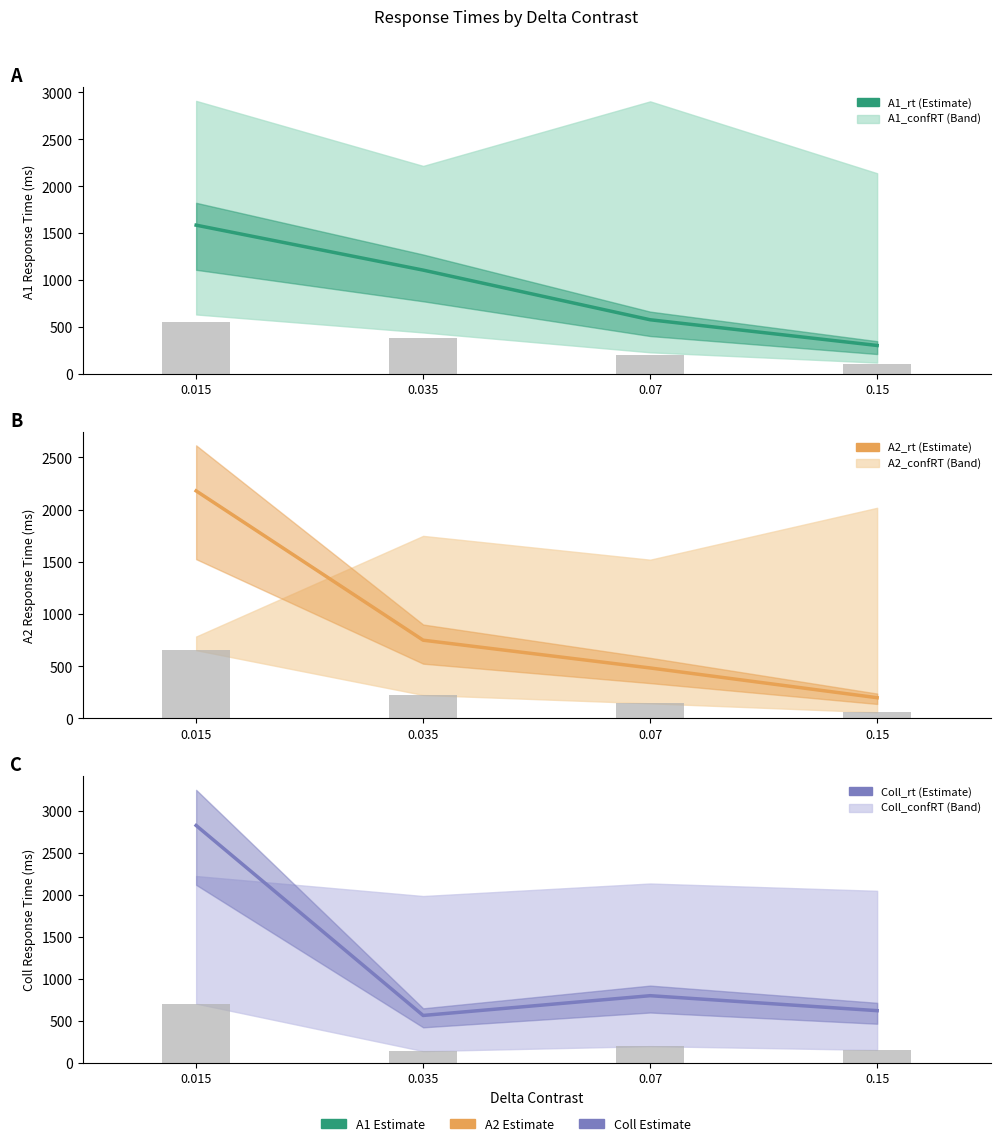

True or false: A2_rt has a value of 484 at 0.07.

True